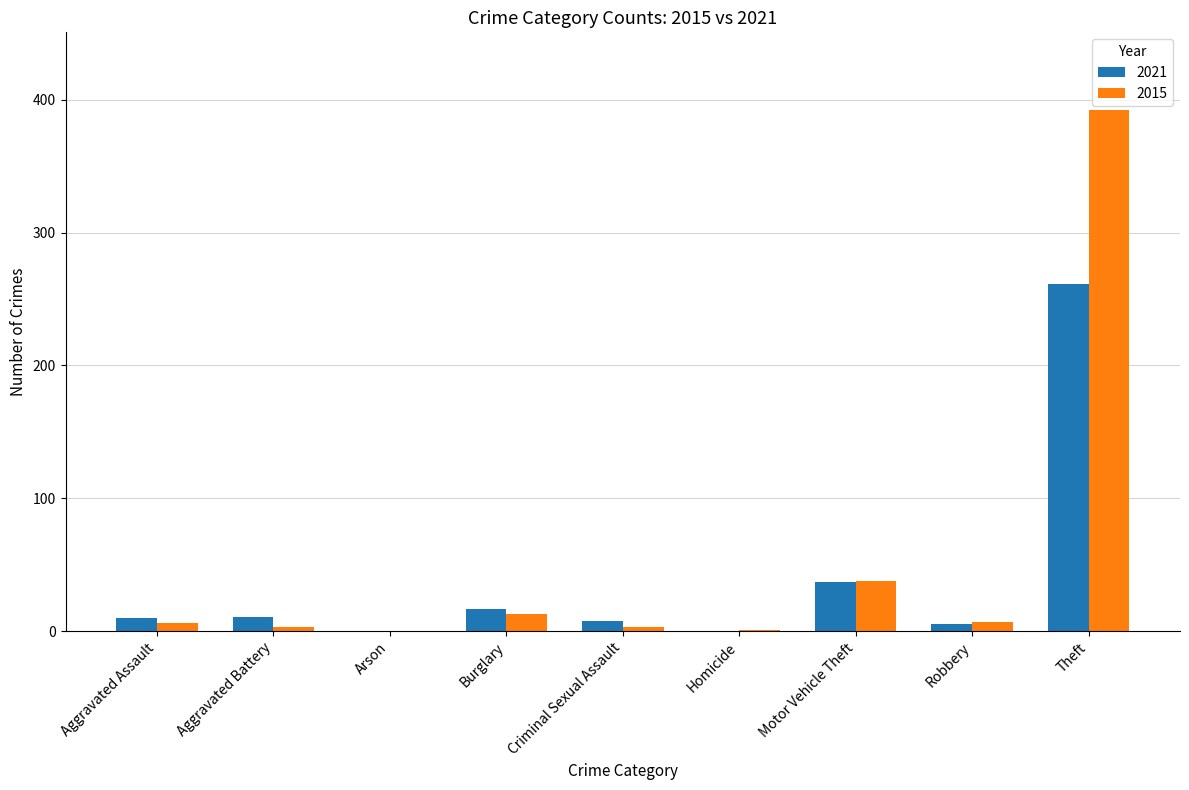

The value of 2021 at Homicide is -179. True or false?

False